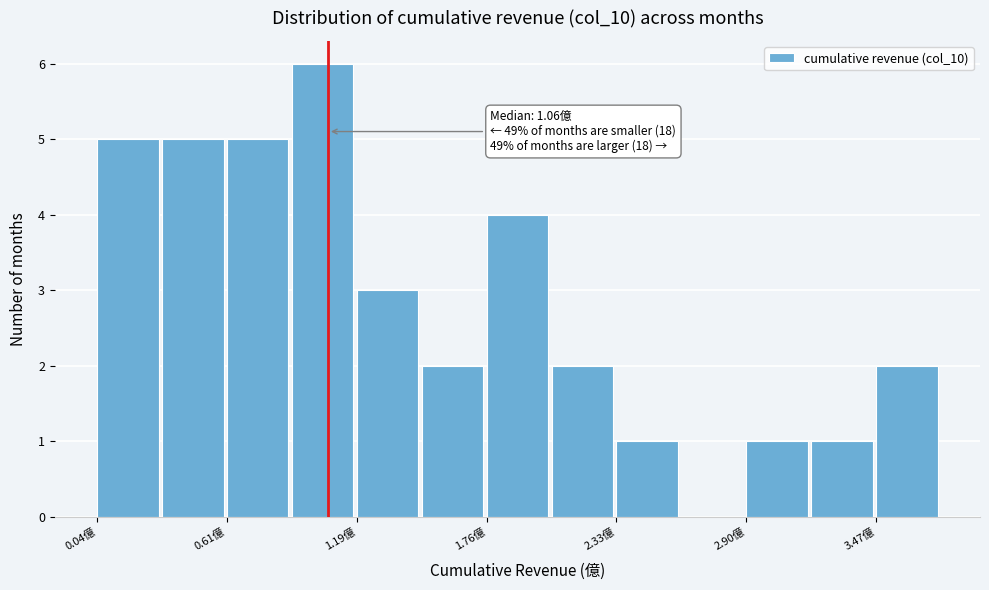

Around what value on the x-axis is the tallest bar? Give the approximate position of its centre, as read against the axis.

1.0